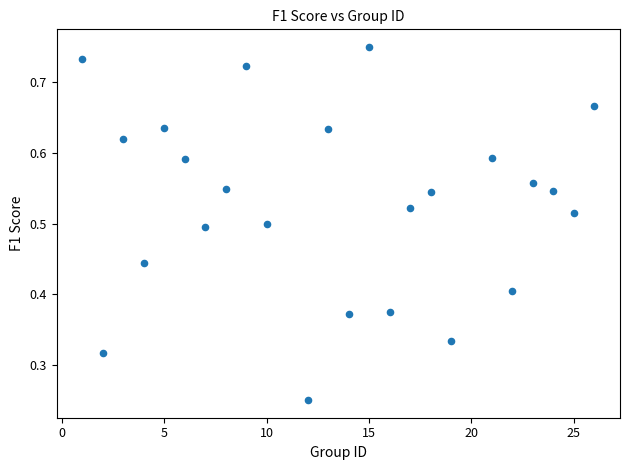

What is the range of X values (max minus min)?

25.0